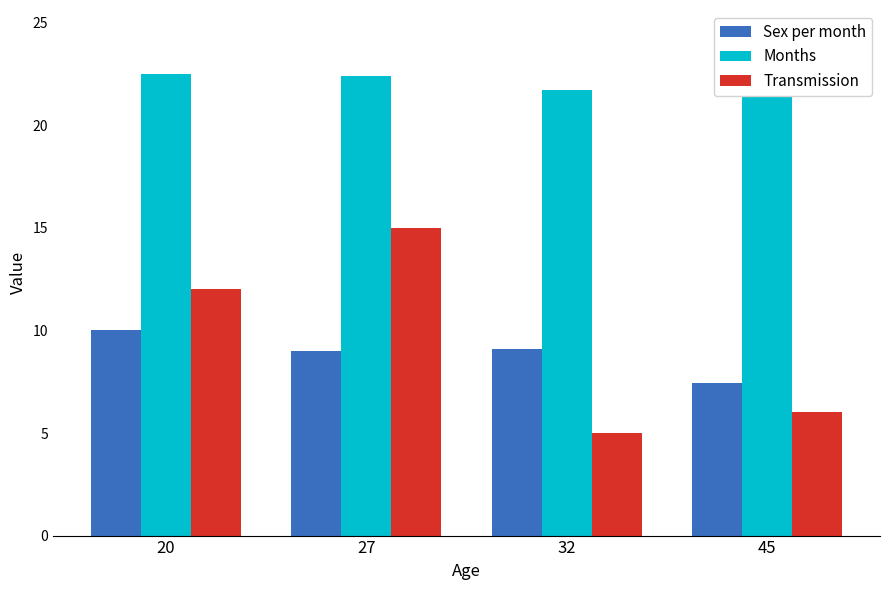

The Transmission series shows 15.0 at 27. True or false?

True